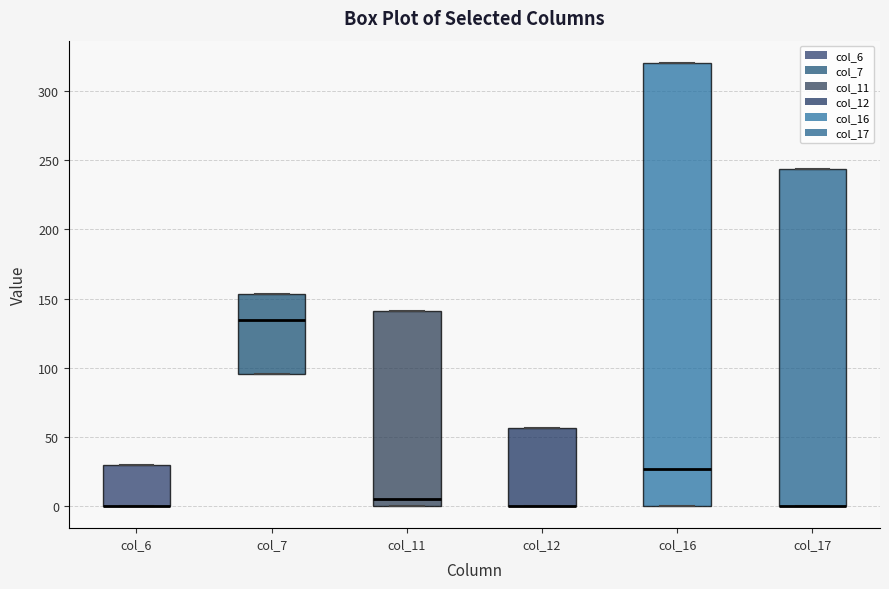

Where is the lower edge of the box for col_17 on the y-axis? The values are not printed on the chart, so give them approximately, as read against the axis.

0